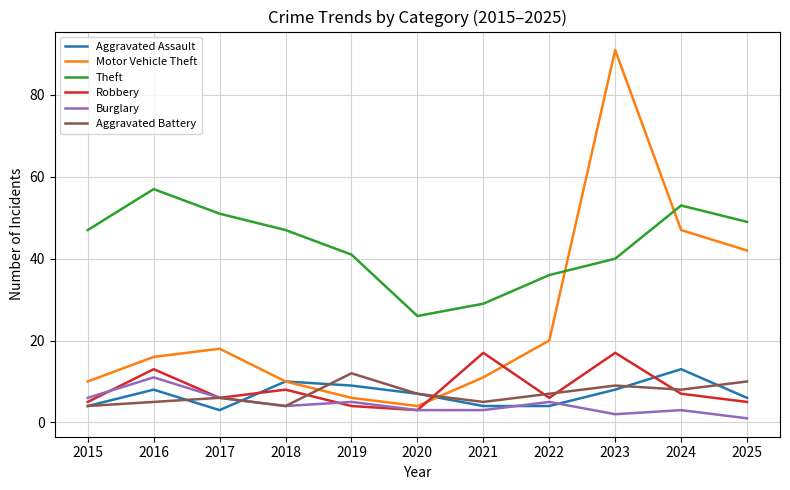

Where is the first local minimum for Theft?

2020